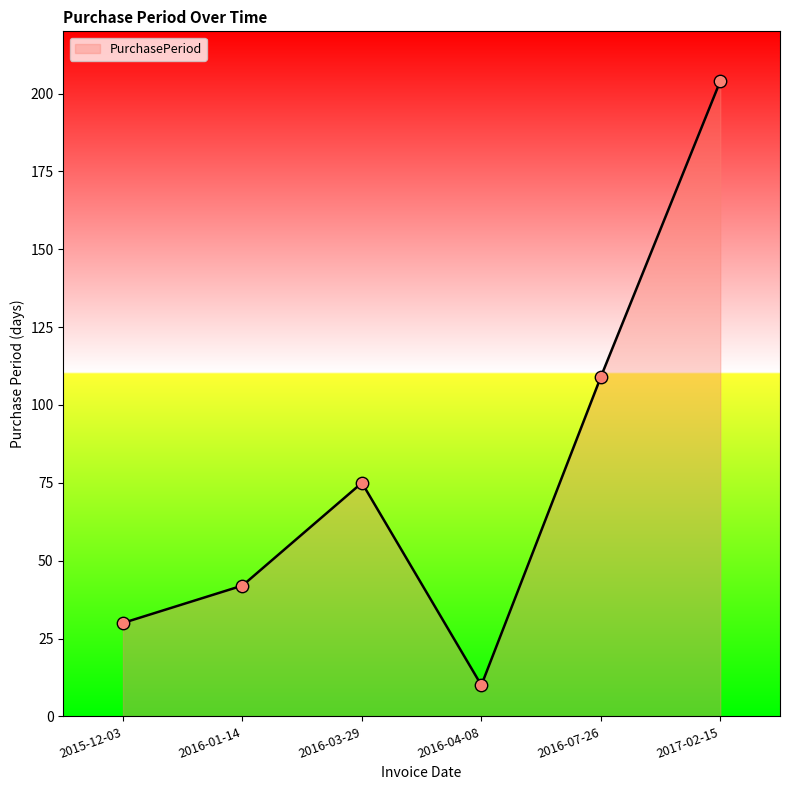

What is the change in value from 2016-03-29 to 2017-02-15?

+129